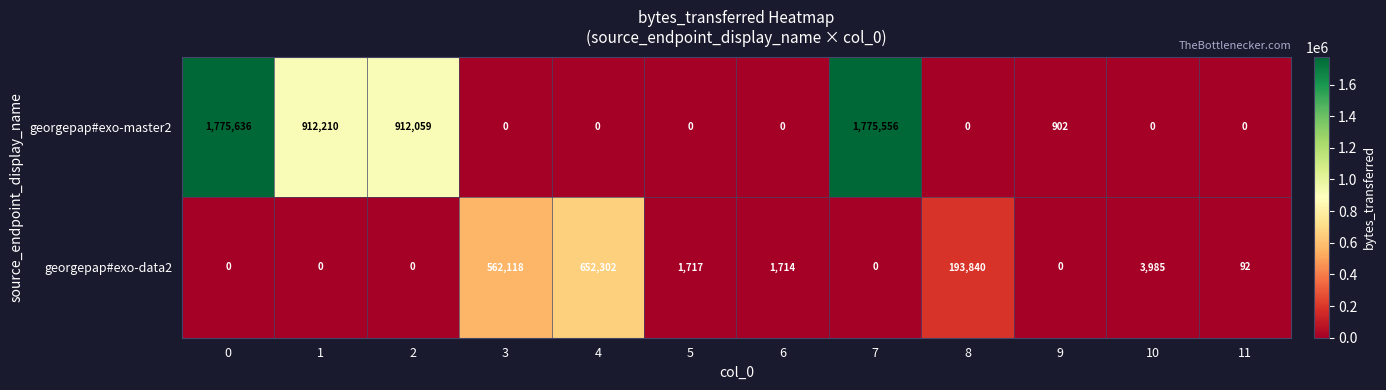

Where does the georgepap#exo-data2 series first go above 1714?

3